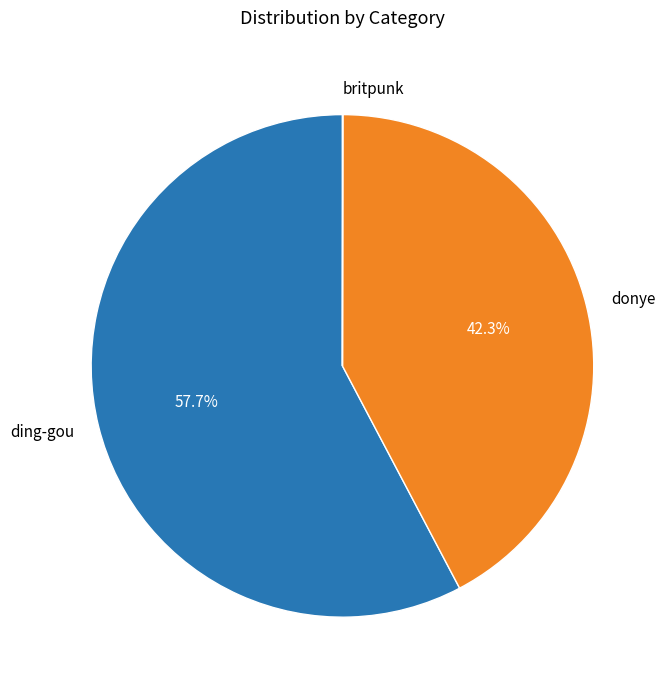

Which category has the biggest portion of the pie?

ding-gou